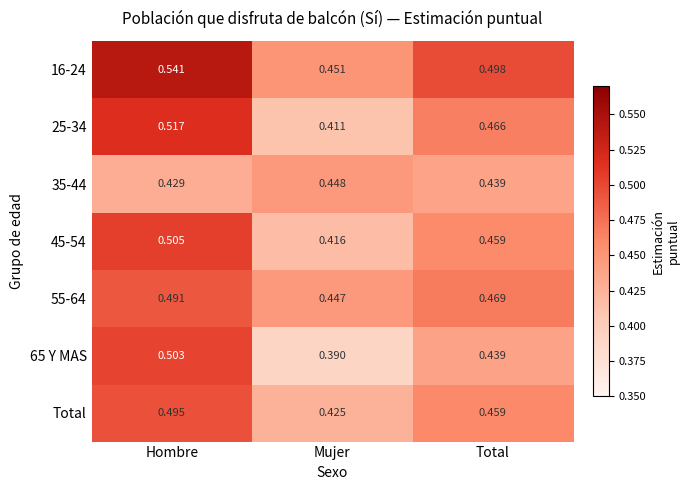

Which category has the lowest value in the 25-34 series?

Mujer